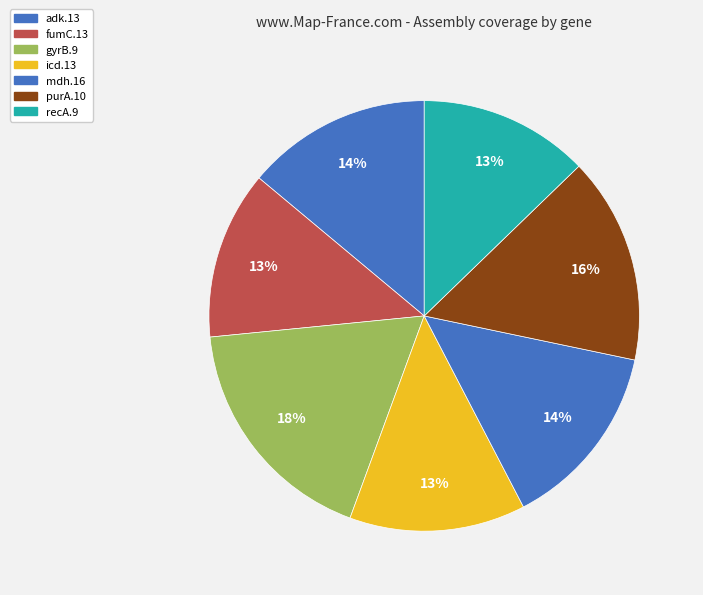

What percentage is the adk.13 slice, to the nearest percent?

14%